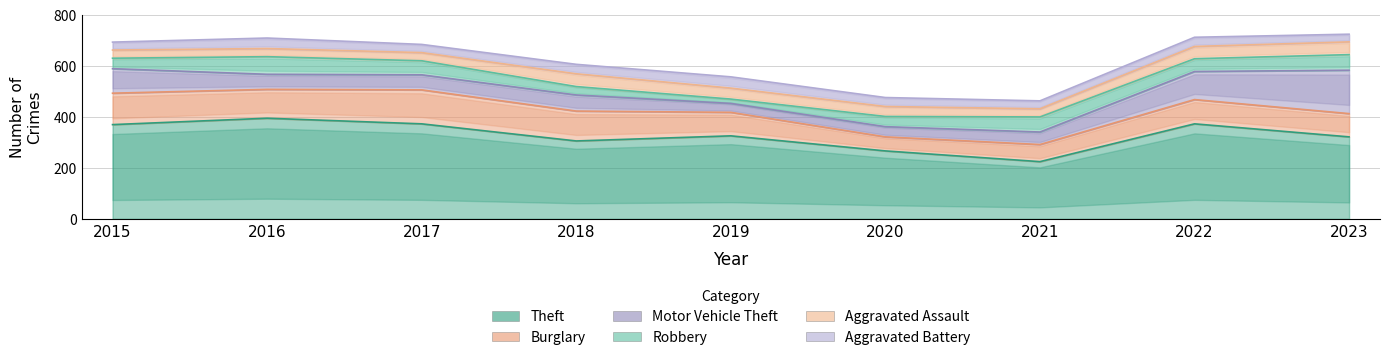

At 2018, list the series in order from smallest to largest.

Robbery, Aggravated Battery, Aggravated Assault, Motor Vehicle Theft, Burglary, Theft